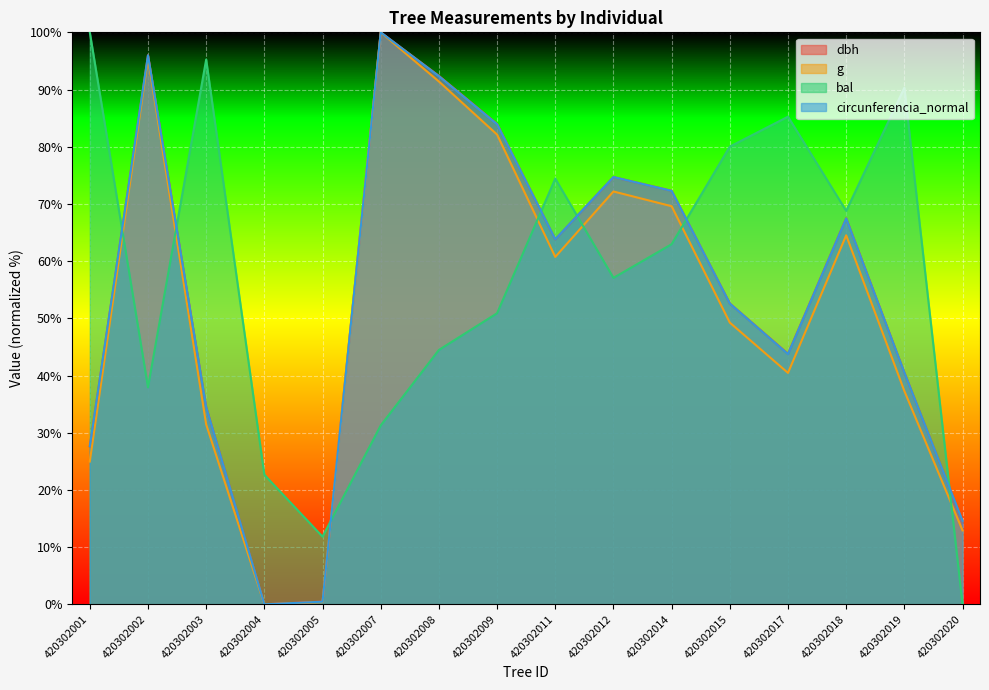

How many data points in dbh are less than 63?

8